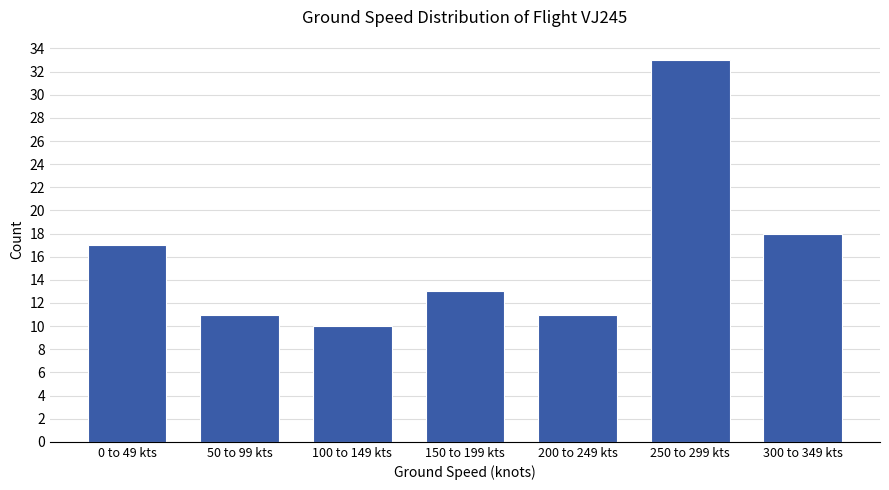

Reading left to right, transcribe all the data shown in this chart.

17	11	10	13	11	33	18